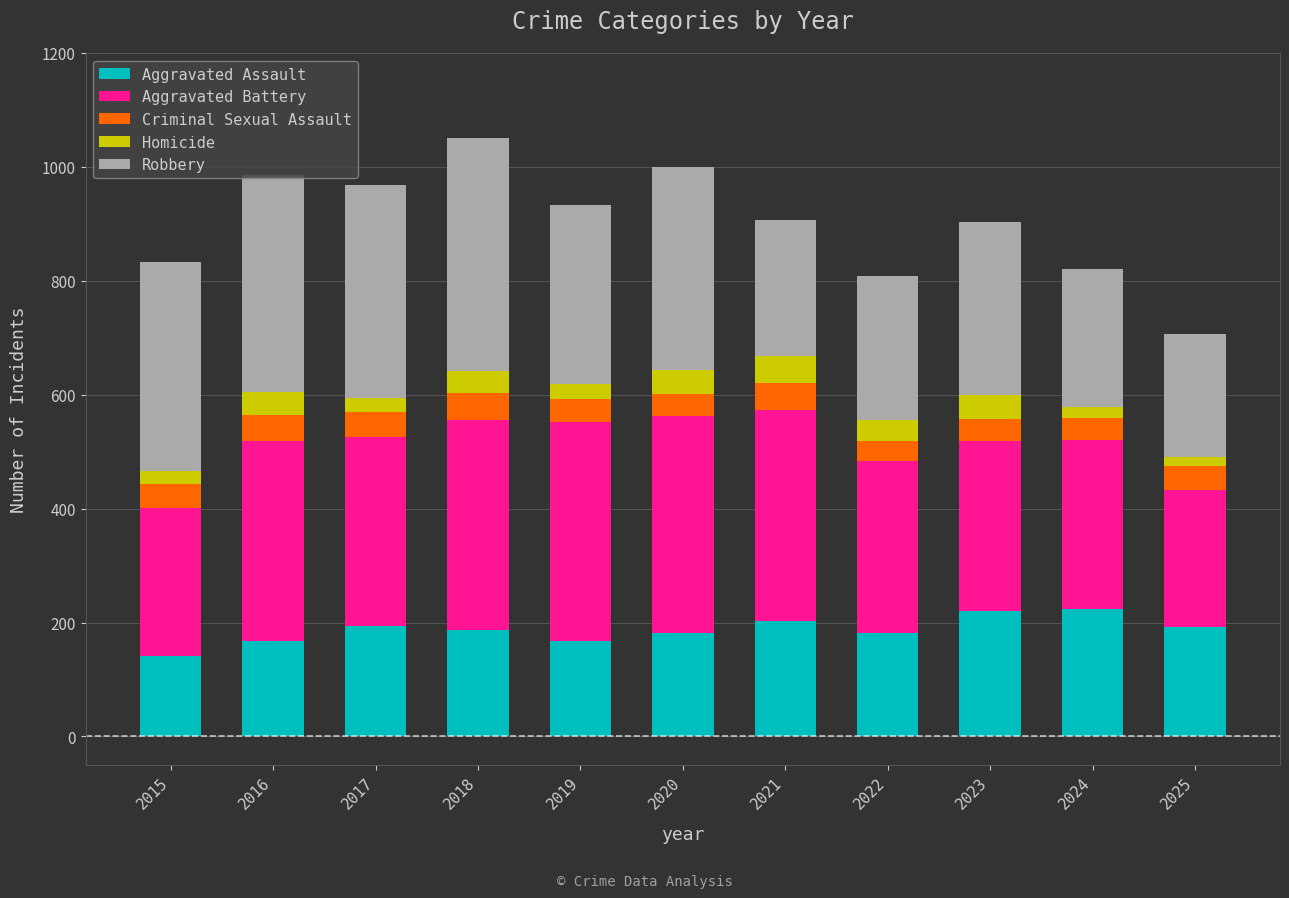

What is the lowest value of the Aggravated Assault series?

142